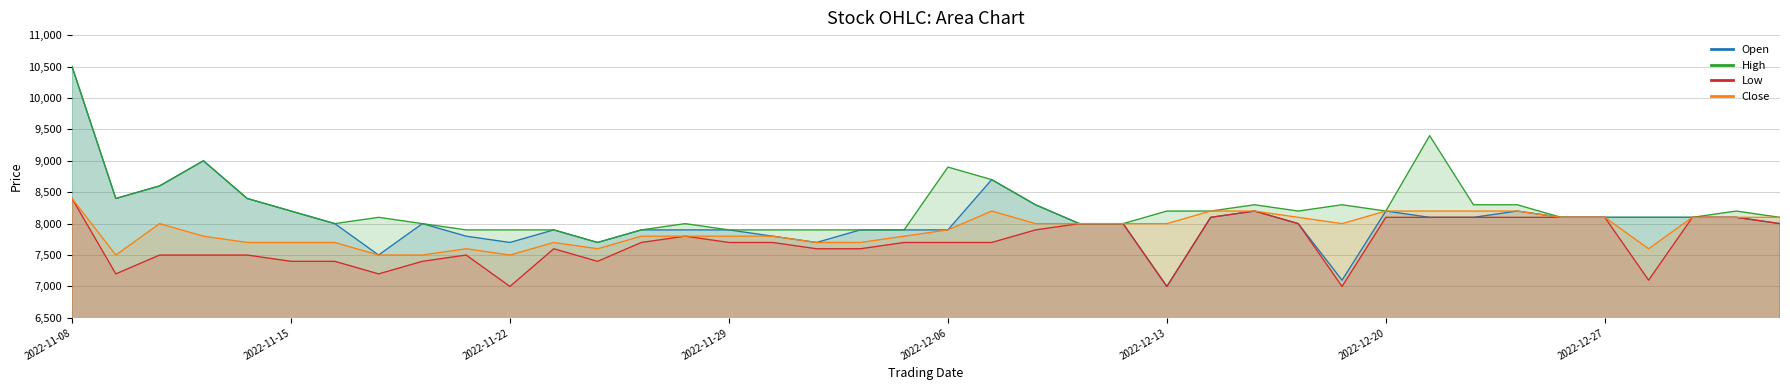

How many data points in Open are less than 8000?

15